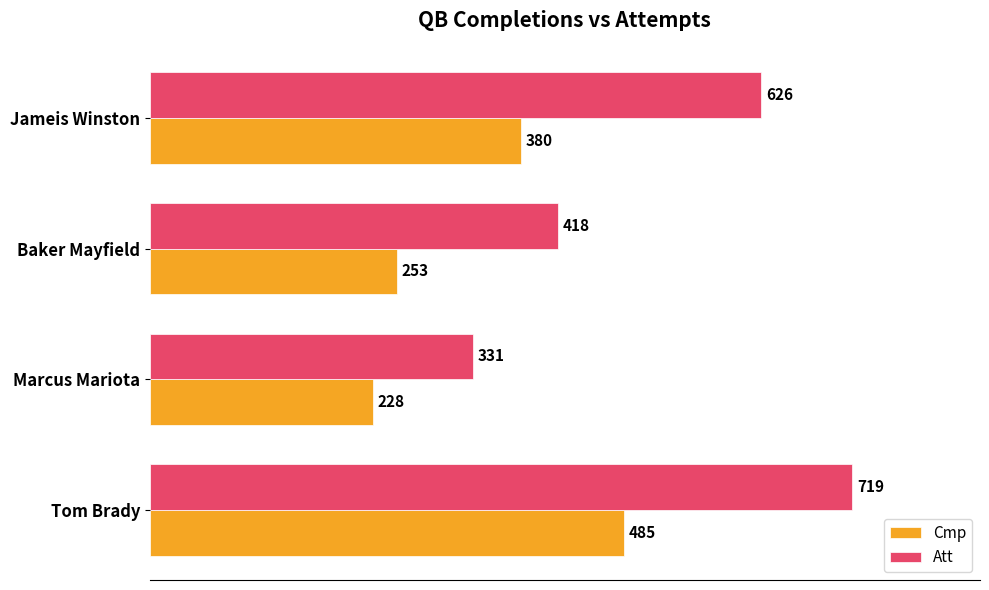

At which label is Cmp closest to 356?

Jameis Winston